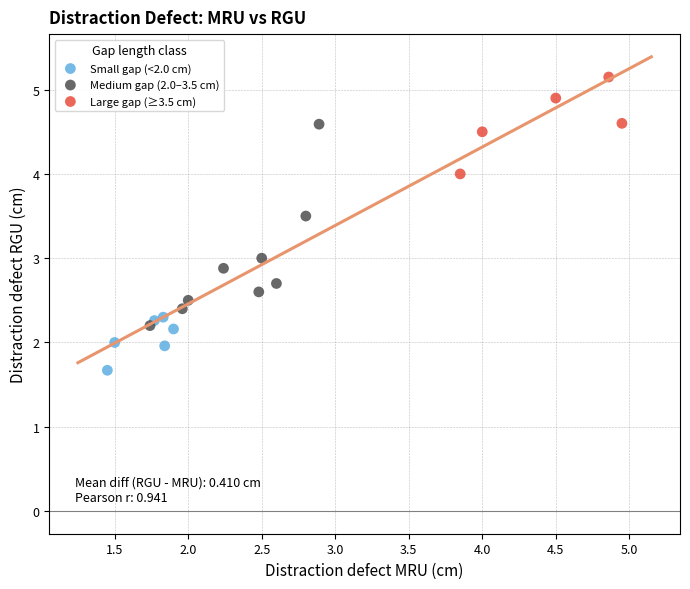

Which series contains the highest Y value?

Large gap (≥3.5 cm)